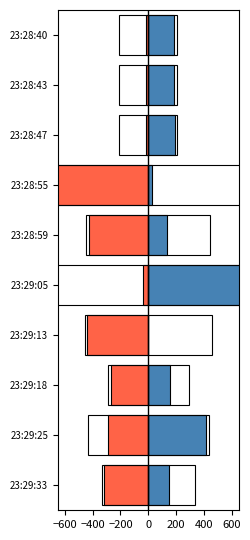

Reading left to right, what are all the values shown in this chart?

positive: 187.0	188.0	189.5	27.5	136.0	987.0	0.0	160.0	415.5	150.5
negative: -19.0	-18.0	-17.0	-891.0	-425.0	-39.0	-438.5	-271.0	-292.0	-316.5